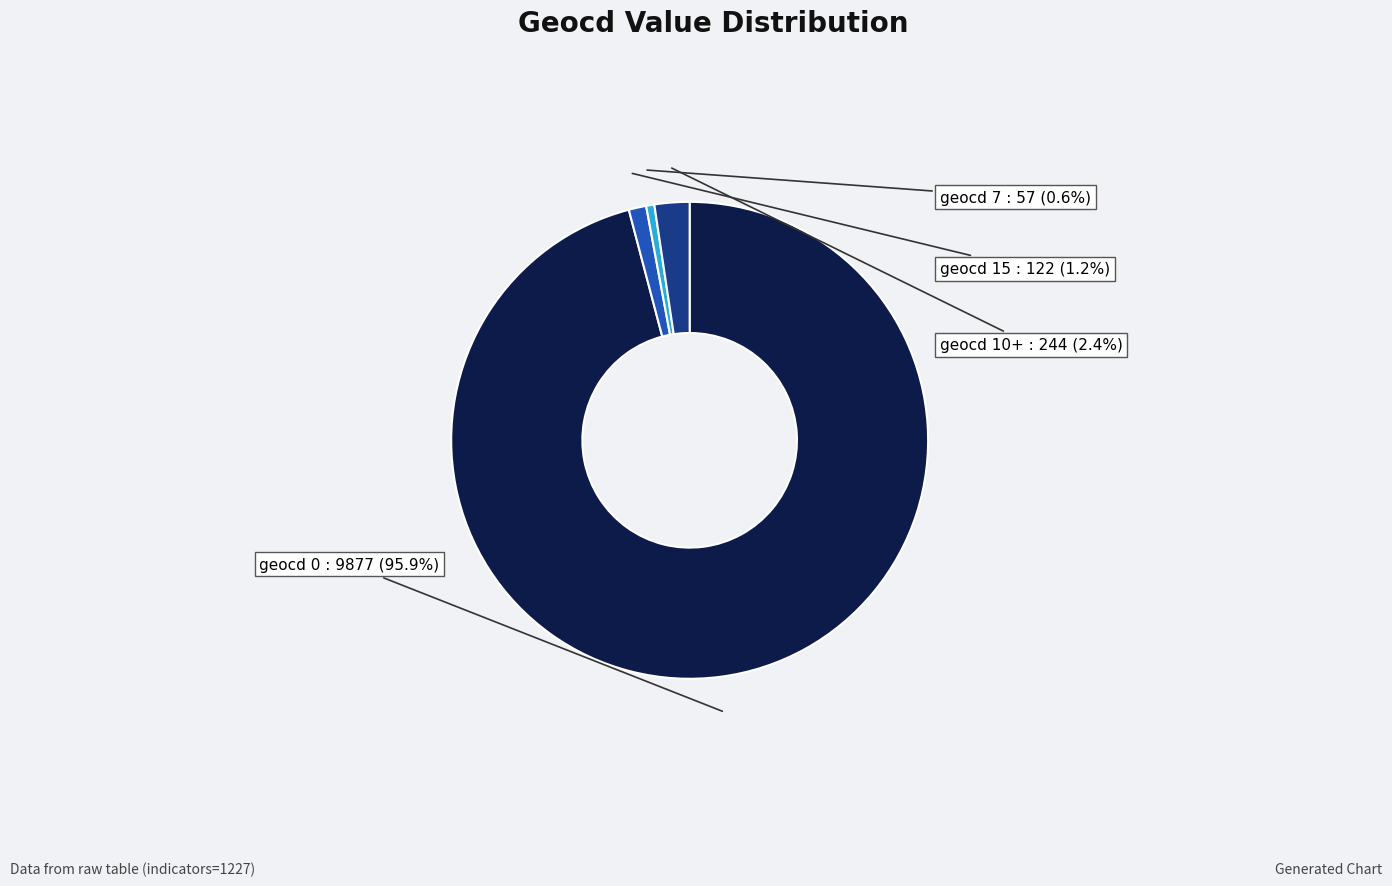

Is there any slice that represents more than half of the pie?

Yes